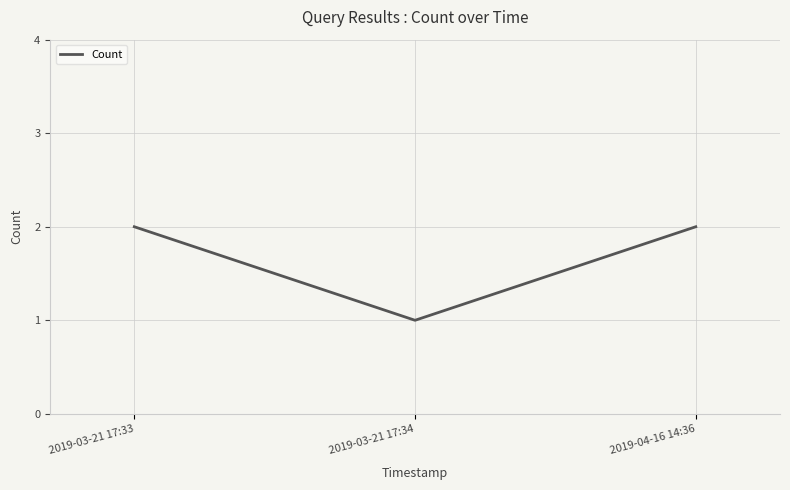

At which category does the chart reach its minimum across all series?

2019-03-21 17:34